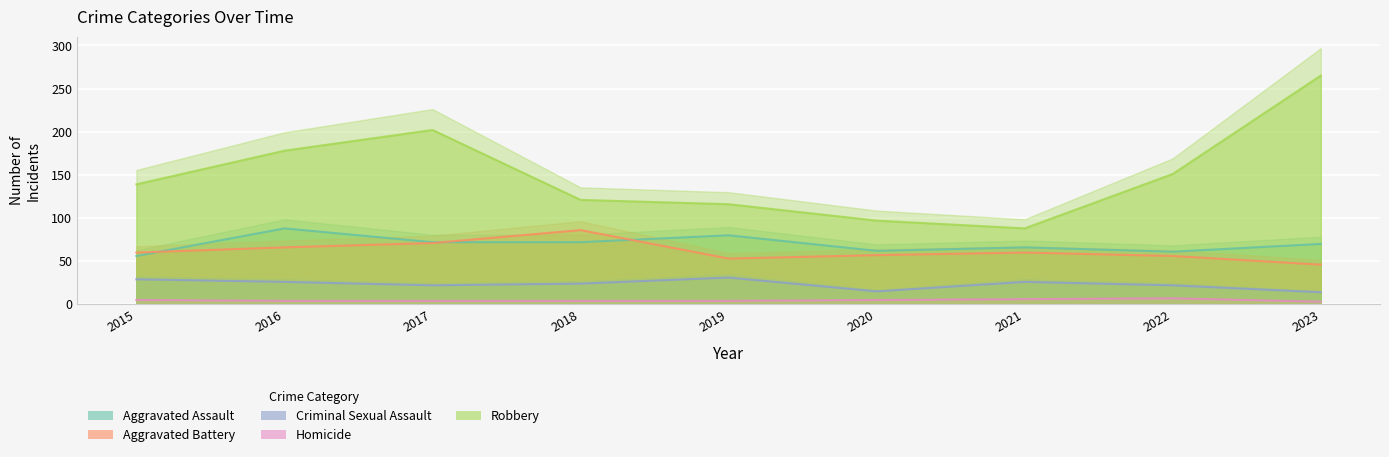

What is the value of the Homicide point at the 3rd from the left?

4